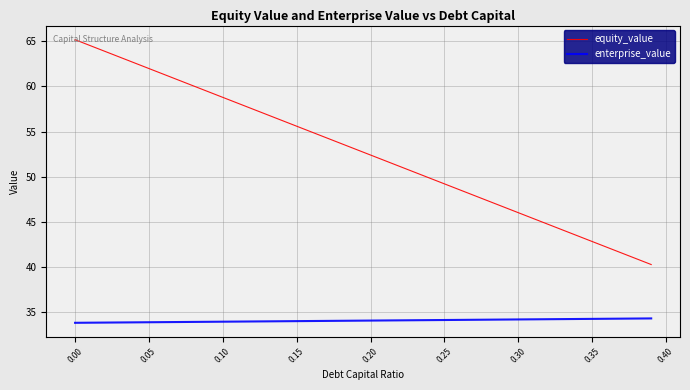

Which series has the largest range (max minus min)?

equity_value